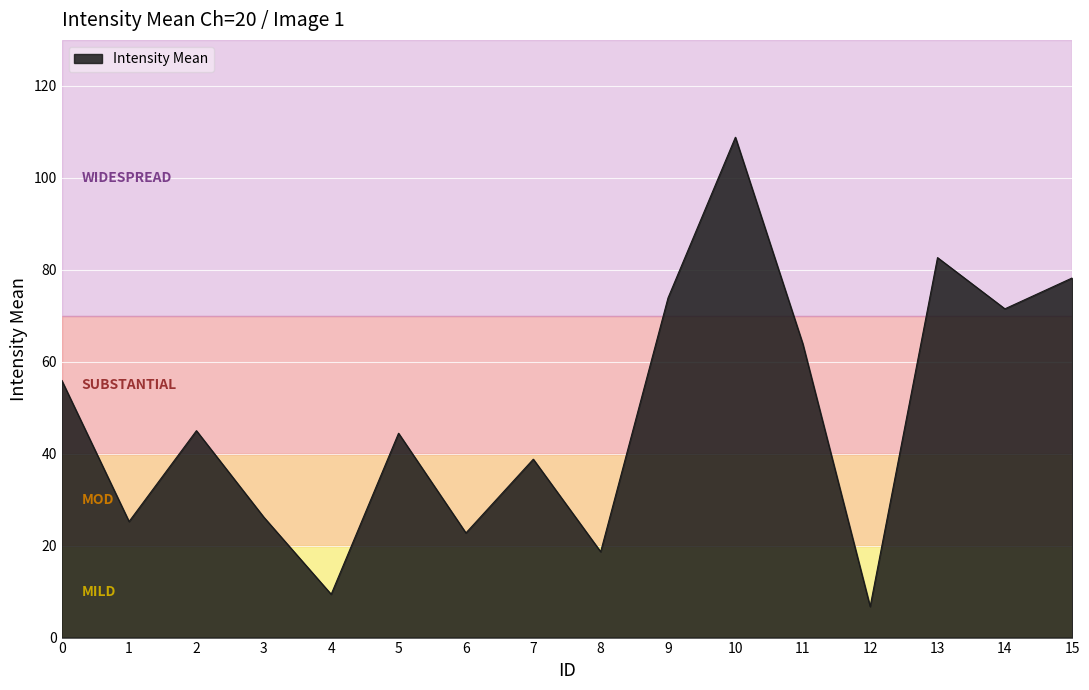

What is the greatest value displayed?

108.8